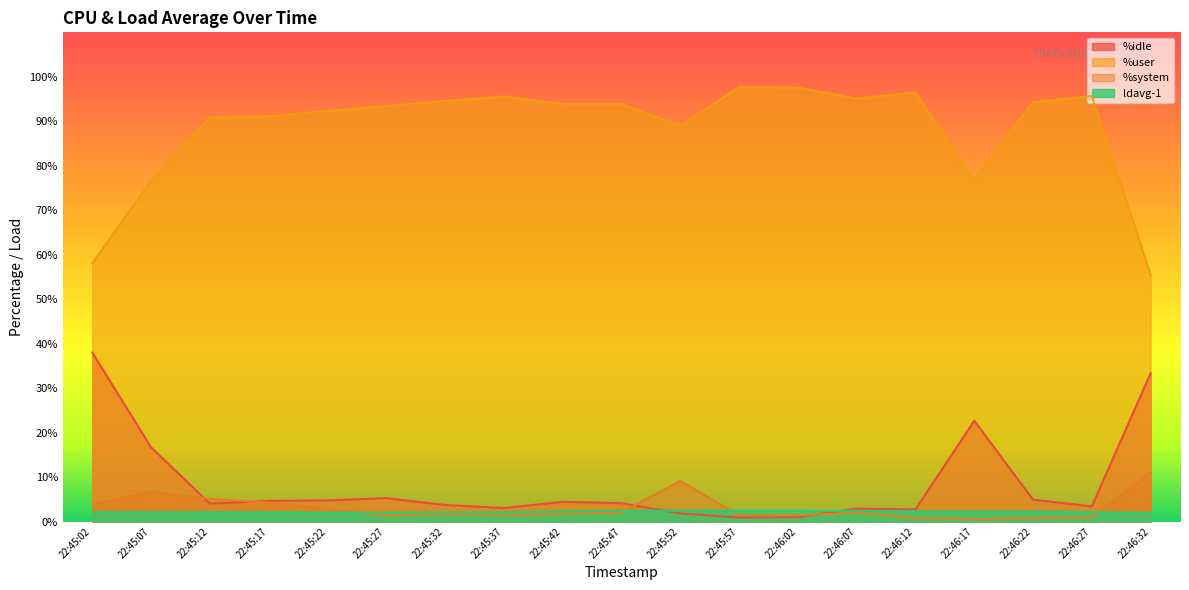

How many interior local valleys does the ldavg-1 series have?

3